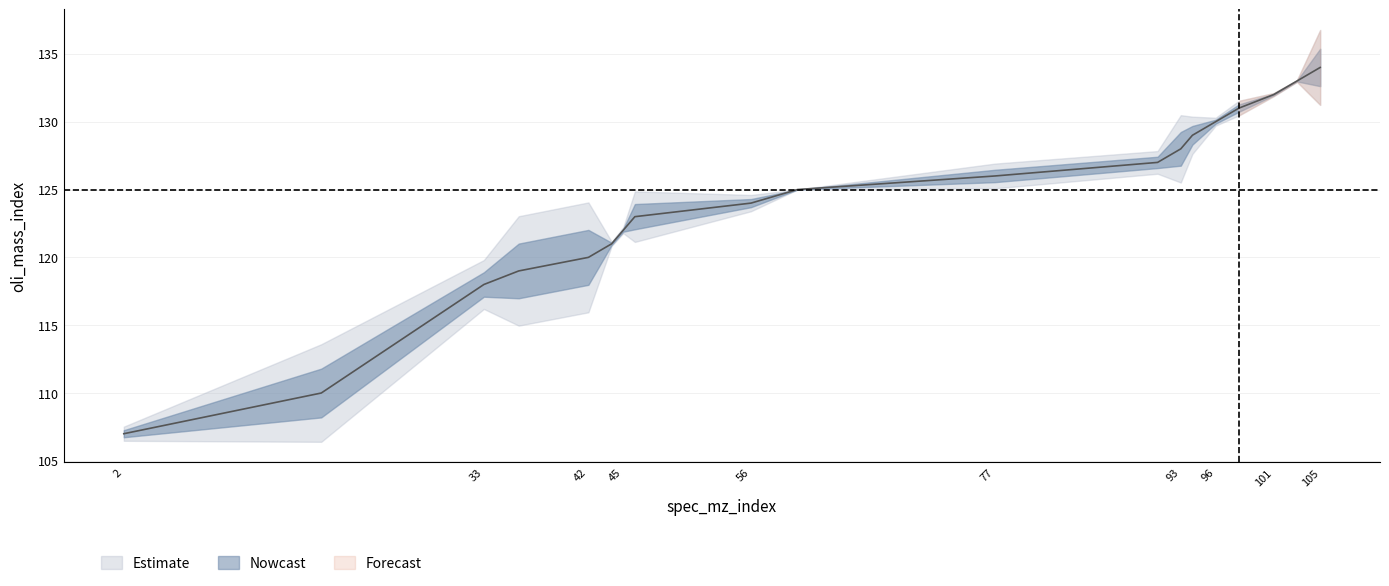

Reading left to right, extract all data points from this chart.

107	110	118	119	120	121	122	123	124	125	126	127	128	129	130	131	132	133	134